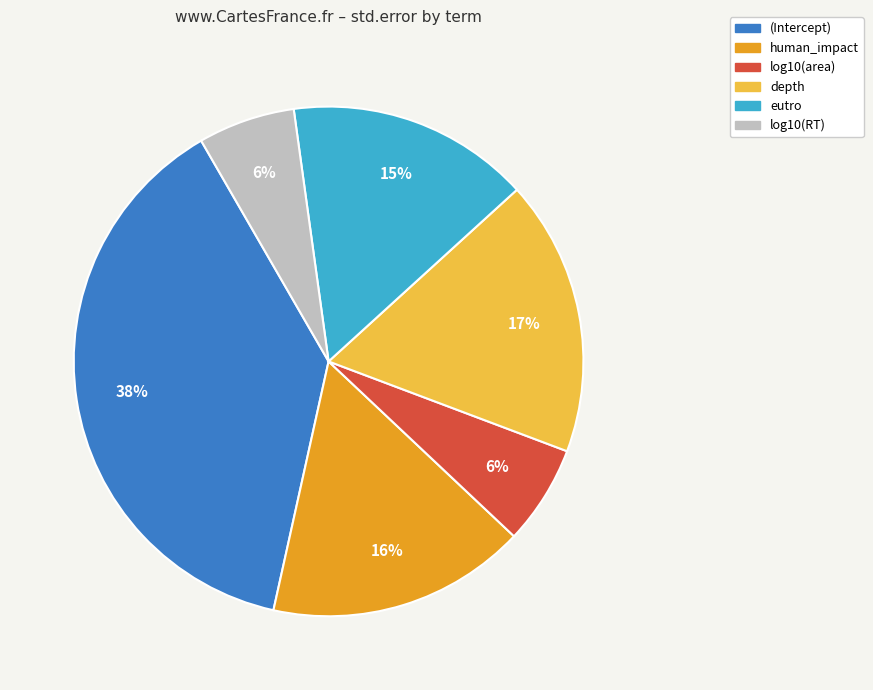

Count the number of slices in the pie.

6